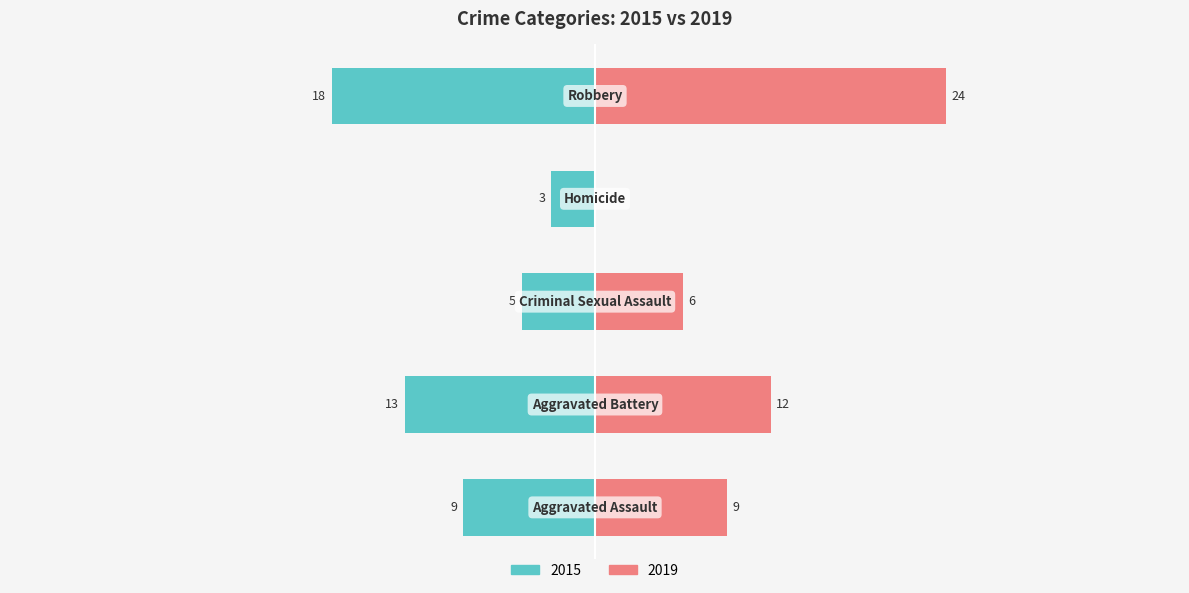

Which series has the largest range (max minus min)?

2019